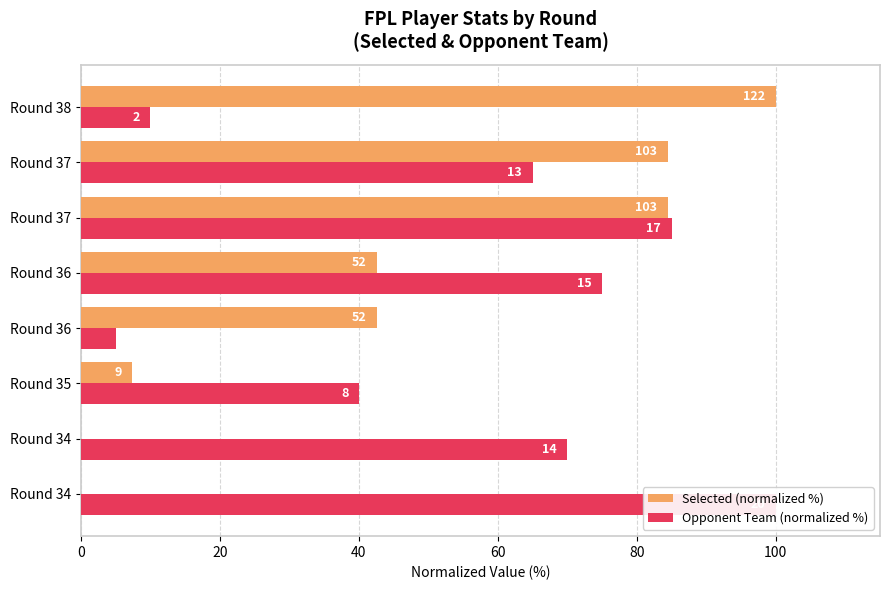

At Round 36, list the series in order from smallest to largest.

Opponent Team (normalized %), Selected (normalized %)